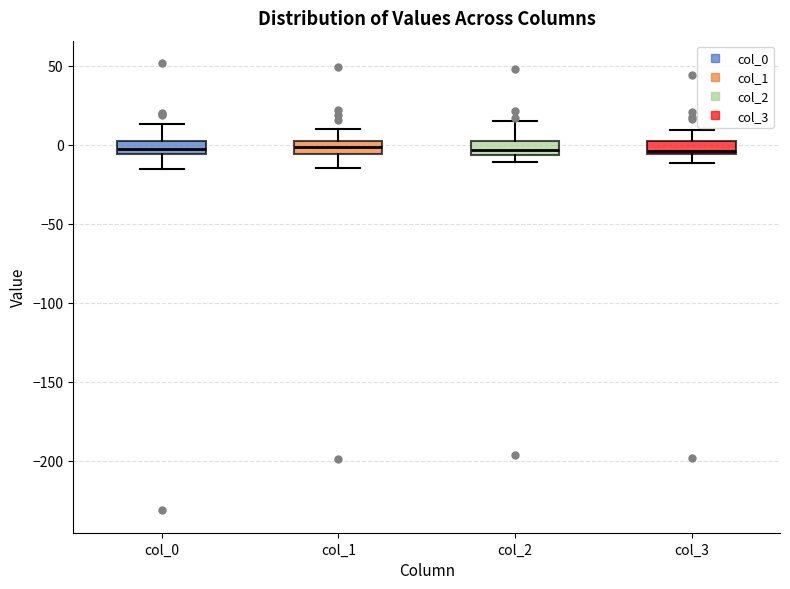

Reading left to right, read every box against the y-axis: the position of its median line, the range the box covers, and the ends of its whiskers. The values are not printed on the chart, so give them approximately, as read against the axis.

col_0: median 0, box -5 to 5, whiskers -15 to 15
col_1: median 0 (inside the box), box -5 to 0, whiskers -15 to 10
col_2: median -5 (just above the box's lower edge), box -5 to 5, whiskers -10 to 15
col_3: median -5 (just above the box's lower edge), box -5 to 5, whiskers -10 to 10